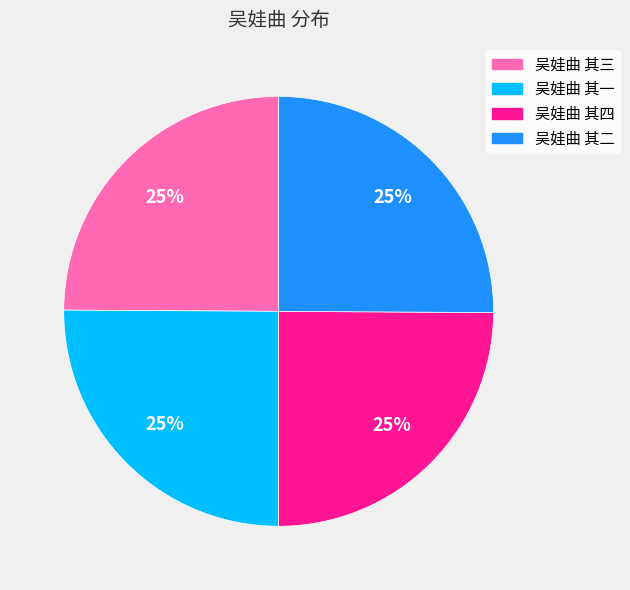

To the nearest percent, what is the average slice percentage?

25%